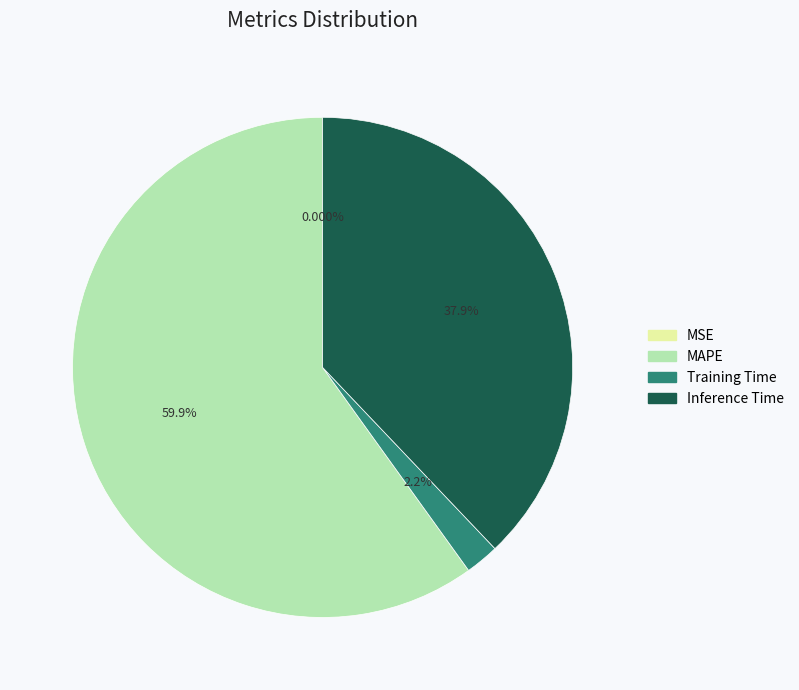

Does Inference Time account for over 50% of the chart?

No